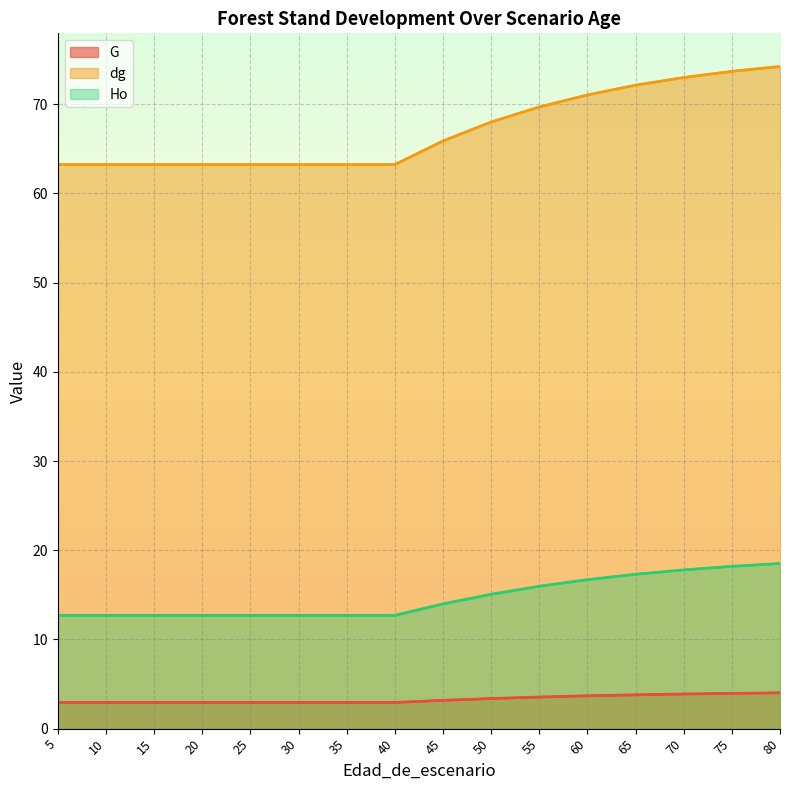

Is it true that G equals 1.9 at 60?

False